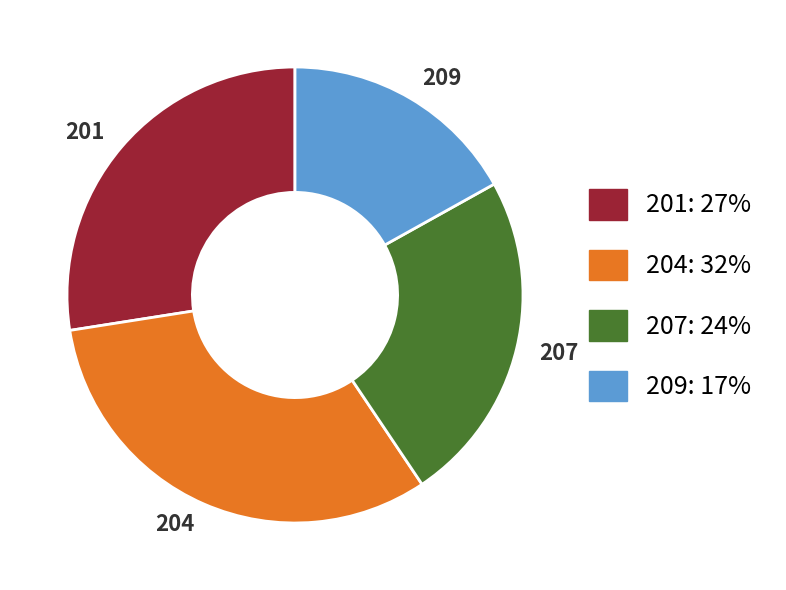

Does any single category account for the majority?

No